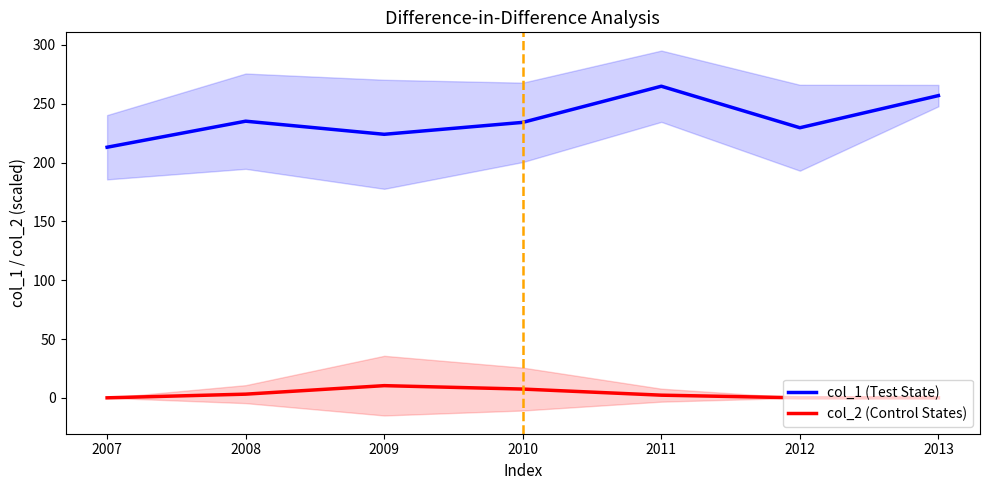

What is the spread (max minus min) of values at 2009?

213.6